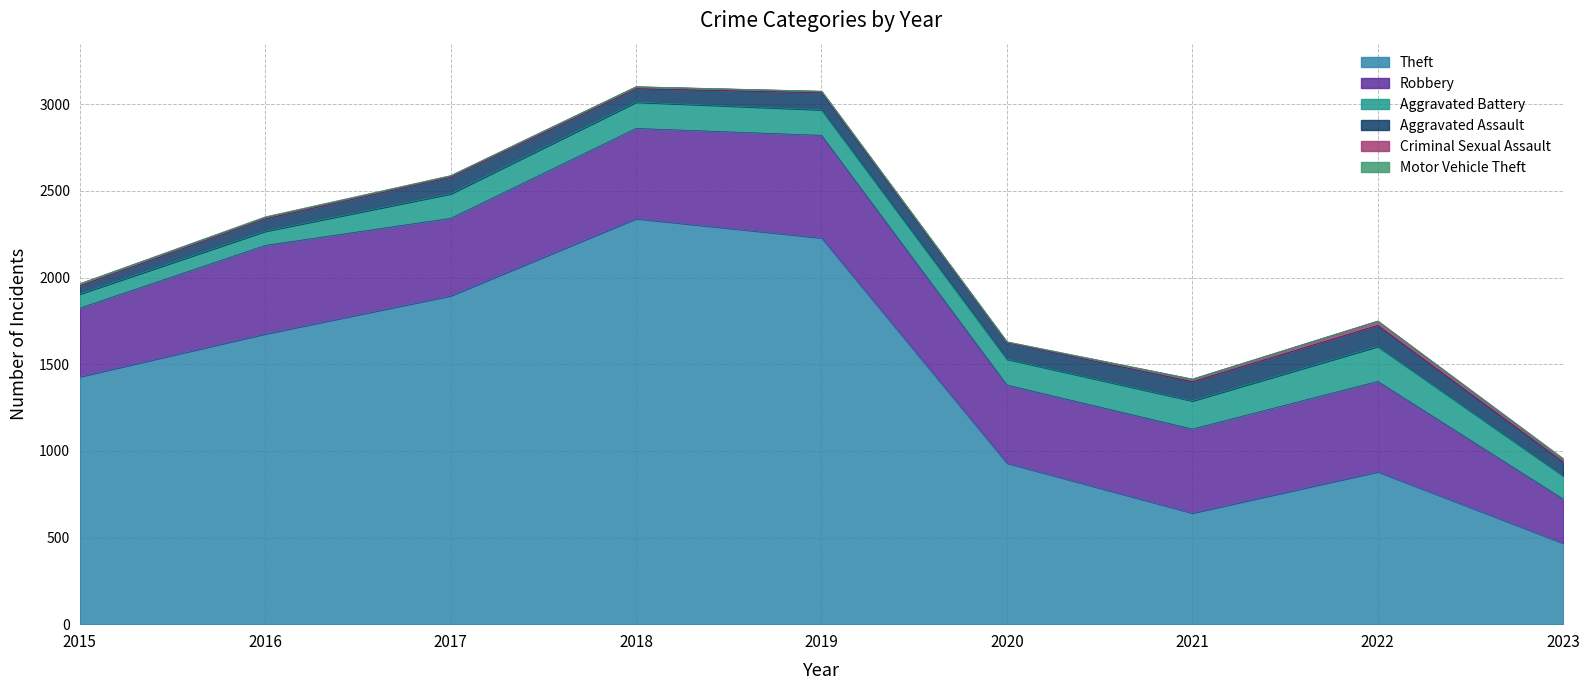

At which label is Aggravated Assault closest to 83?

2023